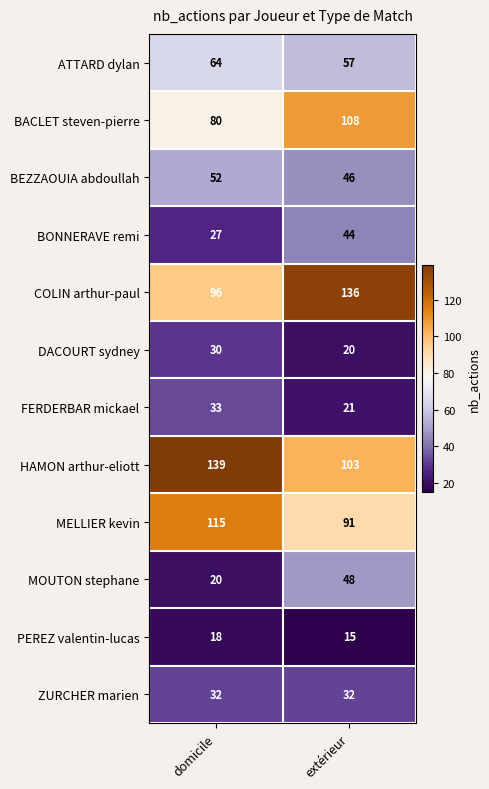

List the series in order of their peak value, highest first.

HAMON arthur-eliott, COLIN arthur-paul, MELLIER kevin, BACLET steven-pierre, ATTARD dylan, BEZZAOUIA abdoullah, MOUTON stephane, BONNERAVE remi, FERDERBAR mickael, ZURCHER marien, DACOURT sydney, PEREZ valentin-lucas